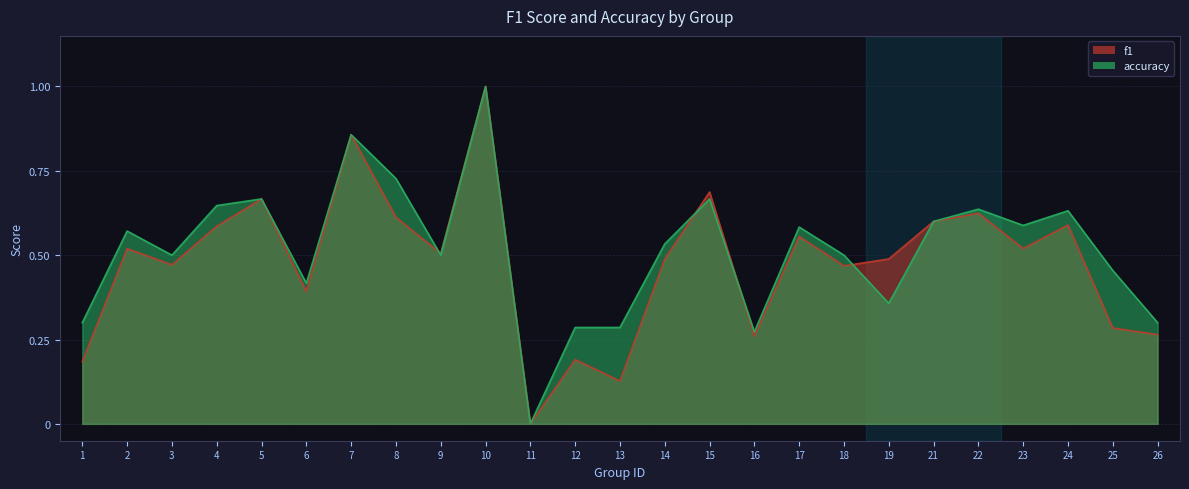

Does the chart display data point markers on the line(s)?

No